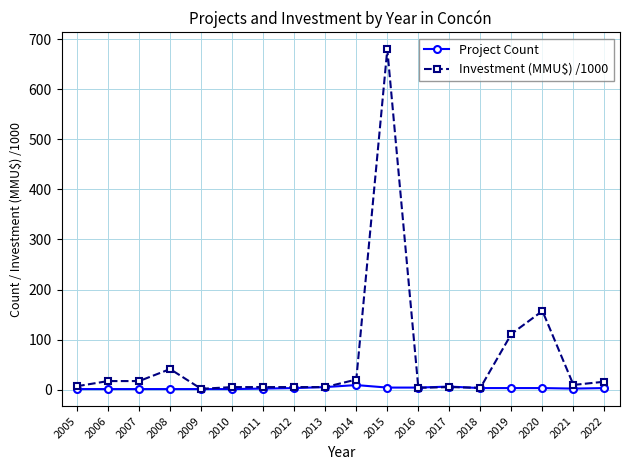

List the series in order of their peak value, lowest first.

Project Count, Investment (MMU$) /1000